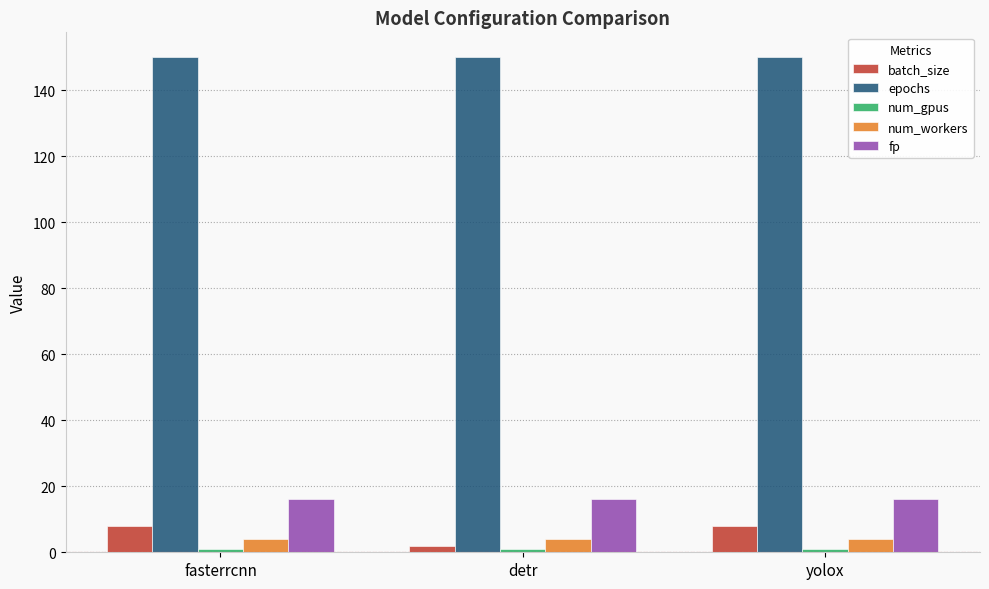

What value does the epochs series have at detr?

150